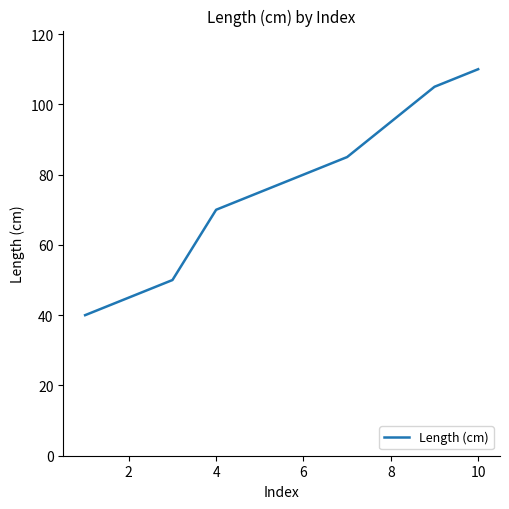

What is the greatest value displayed?

110